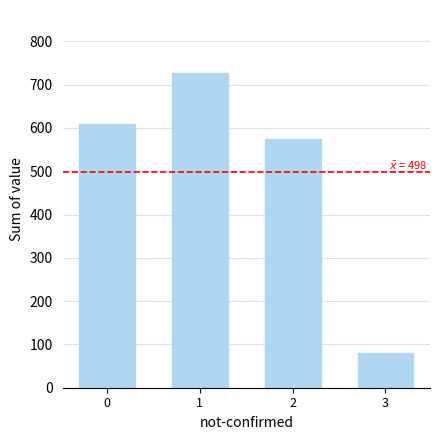

What is the greatest value displayed?

727